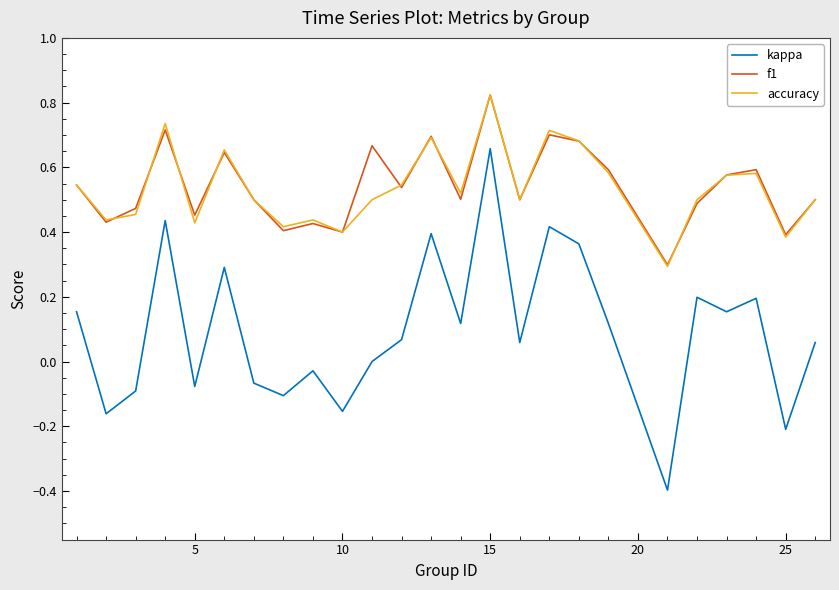

Which series has the widest spread of values?

kappa